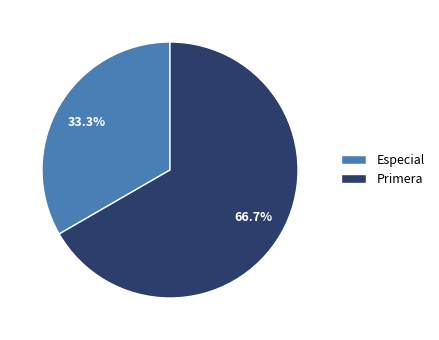

Which category has the smallest portion of the pie?

Especial